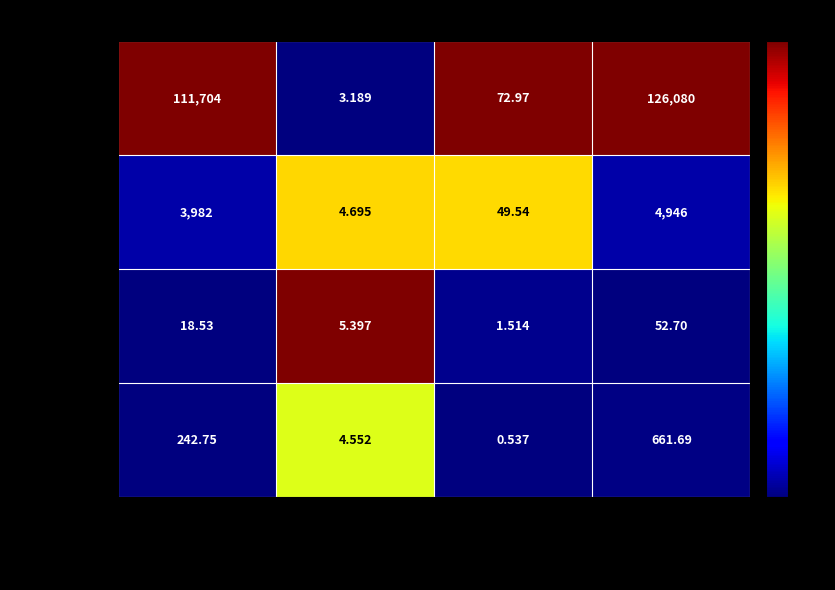

Between price (USD) and allTimeHigh, which series saw the biggest shift?

Bitcoin